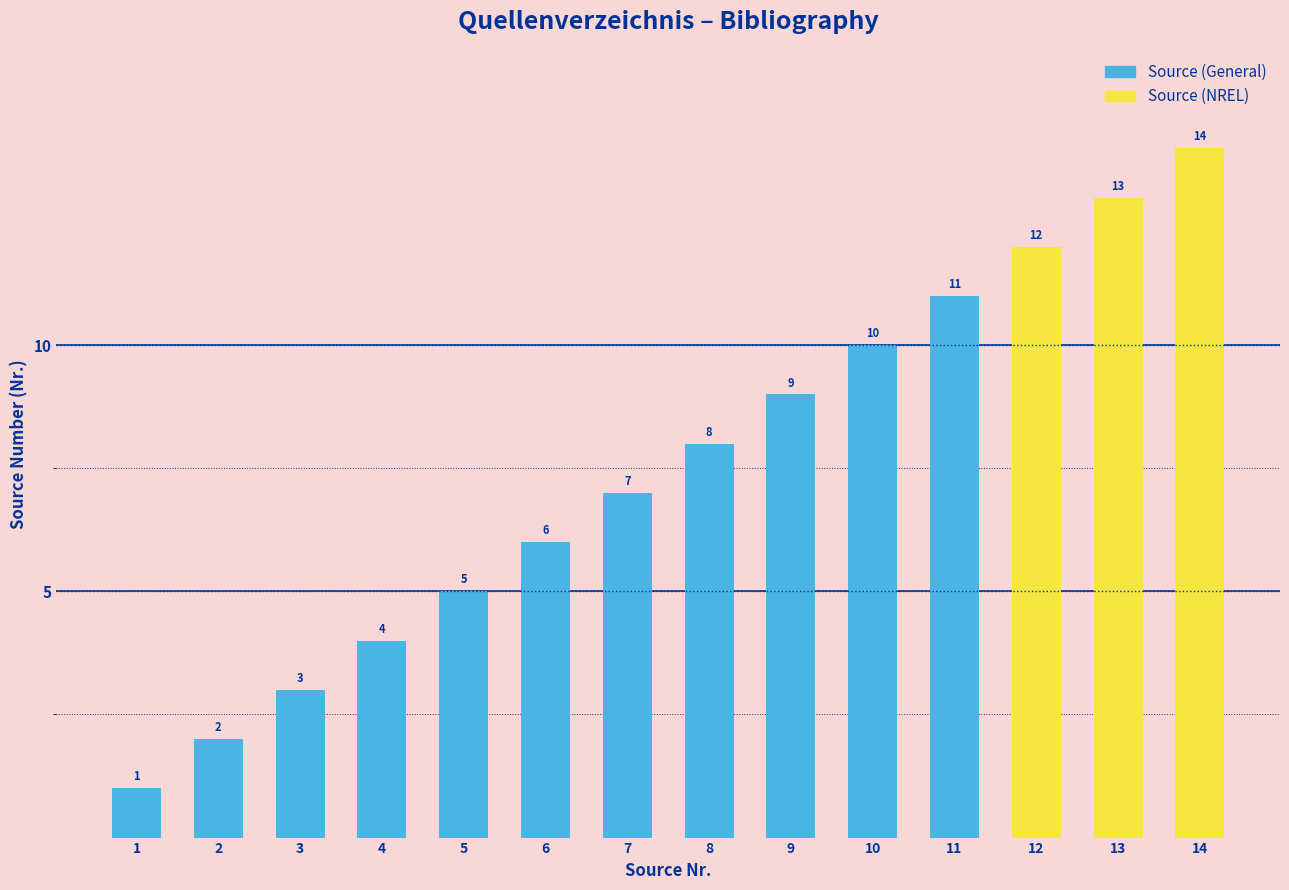

What is the value of the 11th bar from the left?

11